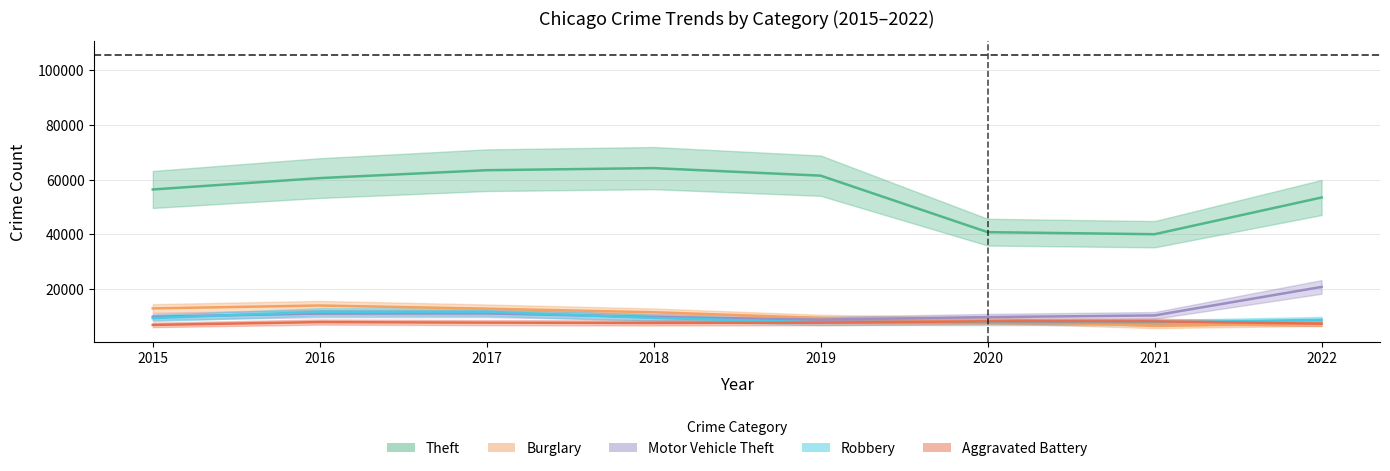

Rank the series by their maximum value, from lowest to highest.

Aggravated Battery, Robbery, Burglary, Motor Vehicle Theft, Theft